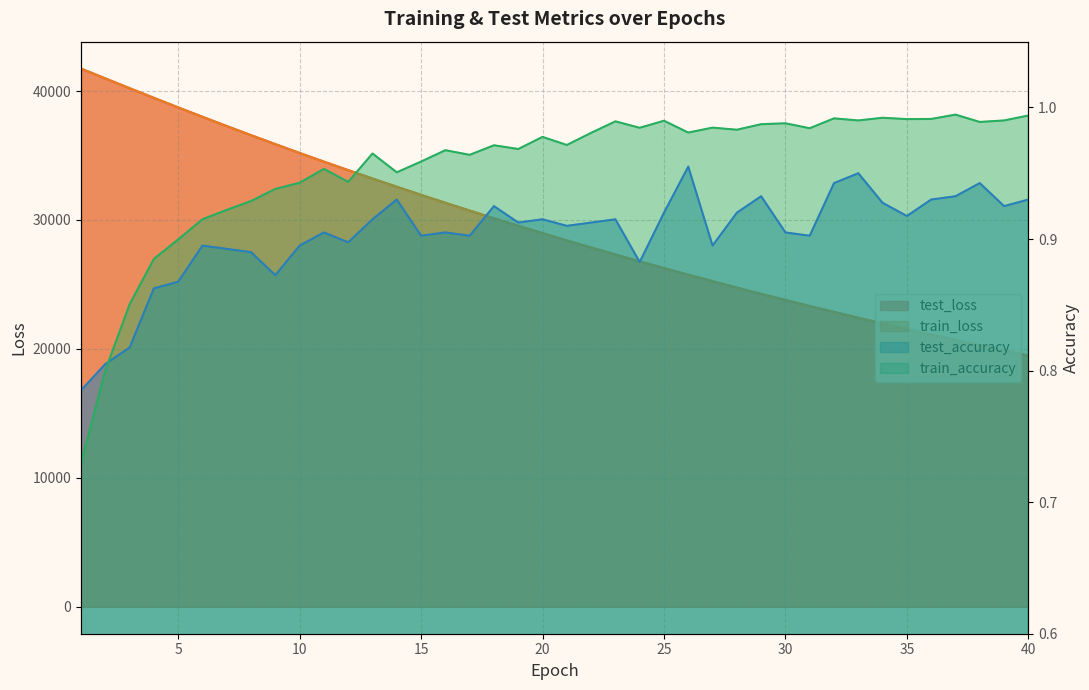

Where is test_accuracy nearest to the value 0?

1